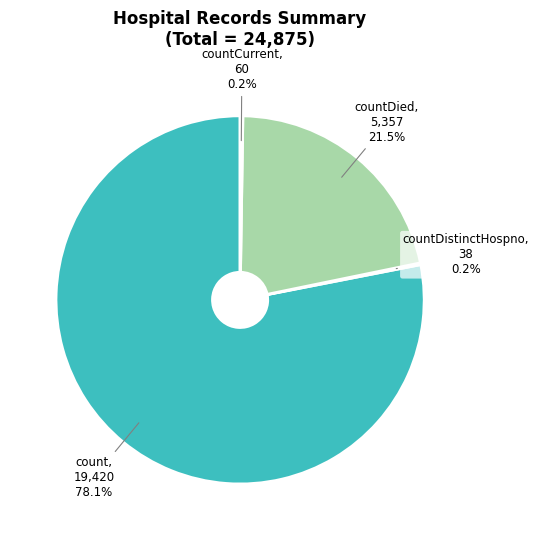

To the nearest percent, what is the average slice percentage?

25%